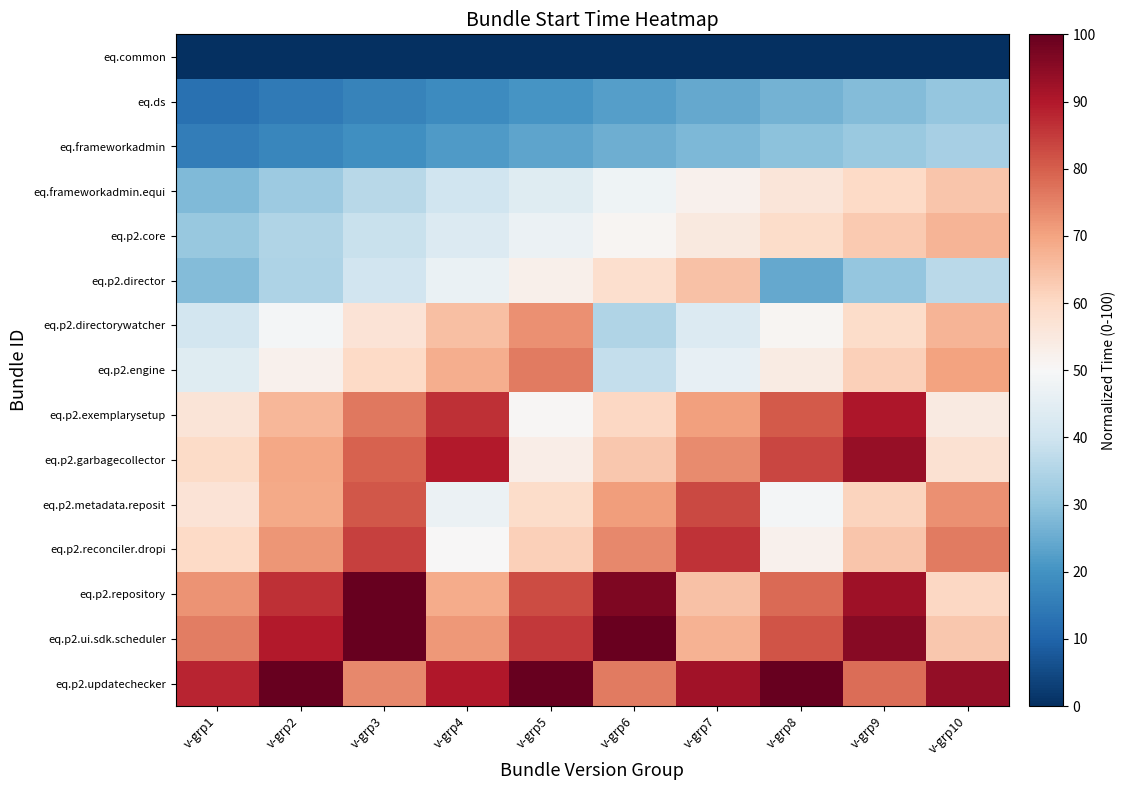

Reading left to right, list all the values displayed in this chart.

eq.common: v-grp1=0.0	v-grp2=0.0	v-grp3=0.0	v-grp4=0.0	v-grp5=0.0	v-grp6=0.0	v-grp7=0.0	v-grp8=0.0	v-grp9=0.0	v-grp10=0.0
eq.ds: v-grp1=12.5	v-grp2=14.5	v-grp3=16.5	v-grp4=18.5	v-grp5=20.5	v-grp6=22.5	v-grp7=24.5	v-grp8=26.5	v-grp9=28.5	v-grp10=30.5
eq.frameworkadmin: v-grp1=15.5	v-grp2=17.5	v-grp3=19.5	v-grp4=21.5	v-grp5=23.5	v-grp6=25.5	v-grp7=27.5	v-grp8=29.5	v-grp9=31.5	v-grp10=33.5
eq.frameworkadmin.equi: v-grp1=28.0	v-grp2=32.0	v-grp3=36.0	v-grp4=40.0	v-grp5=44.0	v-grp6=48.0	v-grp7=52.0	v-grp8=56.0	v-grp9=60.0	v-grp10=64.0
eq.p2.core: v-grp1=31.0	v-grp2=35.0	v-grp3=39.0	v-grp4=43.0	v-grp5=47.0	v-grp6=51.0	v-grp7=55.0	v-grp8=59.0	v-grp9=63.0	v-grp10=67.0
eq.p2.director: v-grp1=28.5	v-grp2=34.5	v-grp3=40.5	v-grp4=46.5	v-grp5=52.5	v-grp6=58.5	v-grp7=64.5	v-grp8=24.5	v-grp9=30.5	v-grp10=36.5
eq.p2.directorywatcher: v-grp1=41.0	v-grp2=49.0	v-grp3=57.0	v-grp4=65.0	v-grp5=73.0	v-grp6=35.0	v-grp7=43.0	v-grp8=51.0	v-grp9=59.0	v-grp10=67.0
eq.p2.engine: v-grp1=44.0	v-grp2=52.0	v-grp3=60.0	v-grp4=68.0	v-grp5=76.0	v-grp6=38.0	v-grp7=46.0	v-grp8=54.0	v-grp9=62.0	v-grp10=70.0
eq.p2.exemplarysetup: v-grp1=56.5	v-grp2=66.5	v-grp3=76.5	v-grp4=86.5	v-grp5=50.5	v-grp6=60.5	v-grp7=70.5	v-grp8=80.5	v-grp9=90.5	v-grp10=54.5
eq.p2.garbagecollector: v-grp1=59.5	v-grp2=69.5	v-grp3=79.5	v-grp4=89.5	v-grp5=53.5	v-grp6=63.5	v-grp7=73.5	v-grp8=83.5	v-grp9=93.5	v-grp10=57.5
eq.p2.metadata.reposit: v-grp1=57.0	v-grp2=69.0	v-grp3=81.0	v-grp4=47.0	v-grp5=59.0	v-grp6=71.0	v-grp7=83.0	v-grp8=49.0	v-grp9=61.0	v-grp10=73.0
eq.p2.reconciler.dropi: v-grp1=60.0	v-grp2=72.0	v-grp3=84.0	v-grp4=50.0	v-grp5=62.0	v-grp6=74.0	v-grp7=86.0	v-grp8=52.0	v-grp9=64.0	v-grp10=76.0
eq.p2.repository: v-grp1=72.5	v-grp2=86.5	v-grp3=100.0	v-grp4=68.5	v-grp5=82.5	v-grp6=96.5	v-grp7=64.5	v-grp8=78.5	v-grp9=92.5	v-grp10=60.5
eq.p2.ui.sdk.scheduler: v-grp1=75.5	v-grp2=89.5	v-grp3=100.0	v-grp4=71.5	v-grp5=85.5	v-grp6=99.5	v-grp7=67.5	v-grp8=81.5	v-grp9=95.5	v-grp10=63.5
eq.p2.updatechecker: v-grp1=88.0	v-grp2=100.0	v-grp3=74.0	v-grp4=90.0	v-grp5=100.0	v-grp6=76.0	v-grp7=92.0	v-grp8=100.0	v-grp9=78.0	v-grp10=94.0